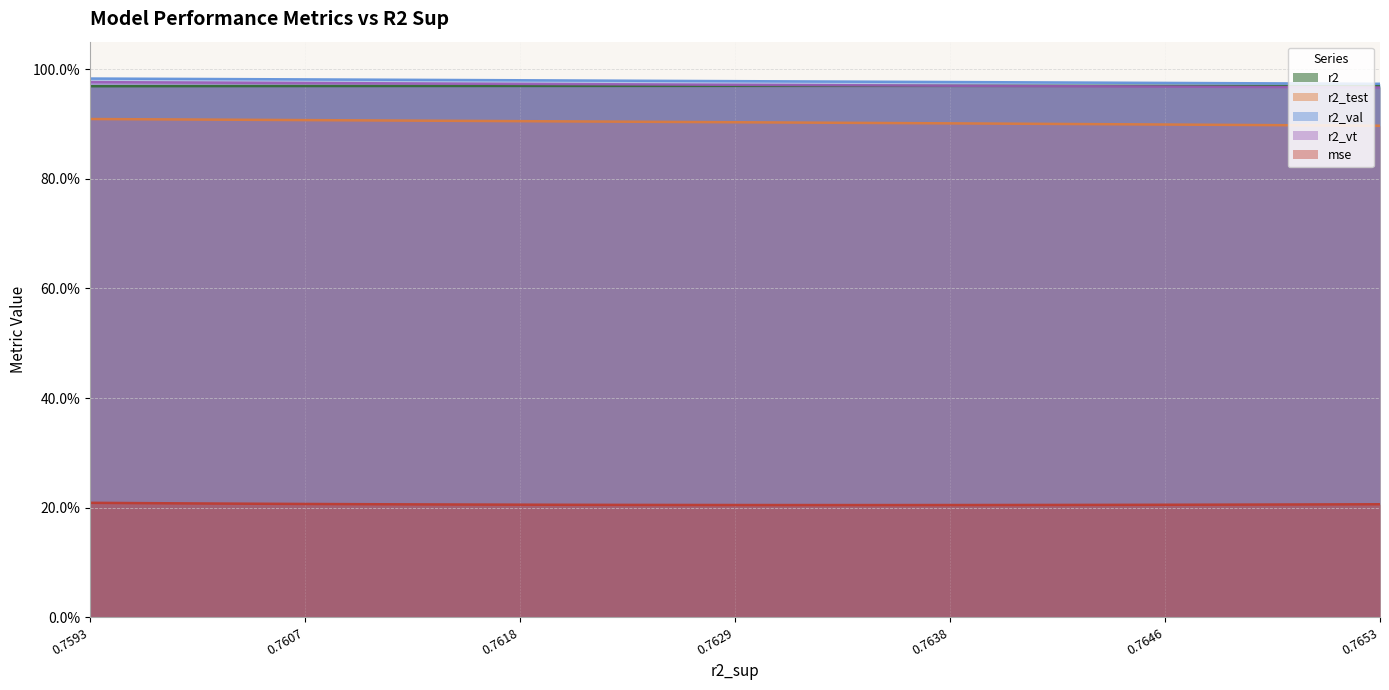

What is the value of the r2_test point at the 7th from the left?

0.9